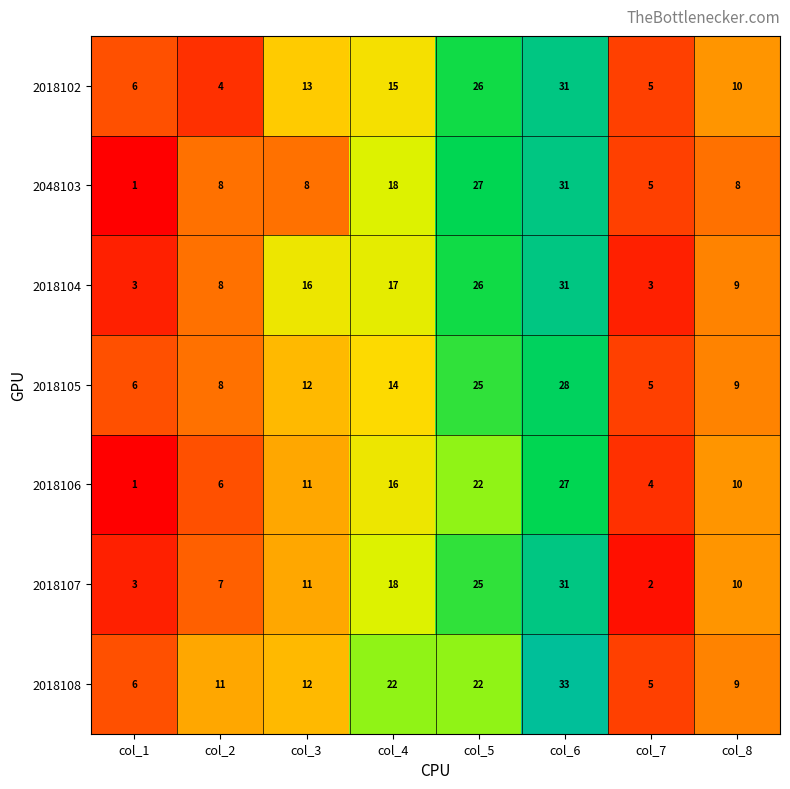

Which series has the largest total across all categories?

2018108